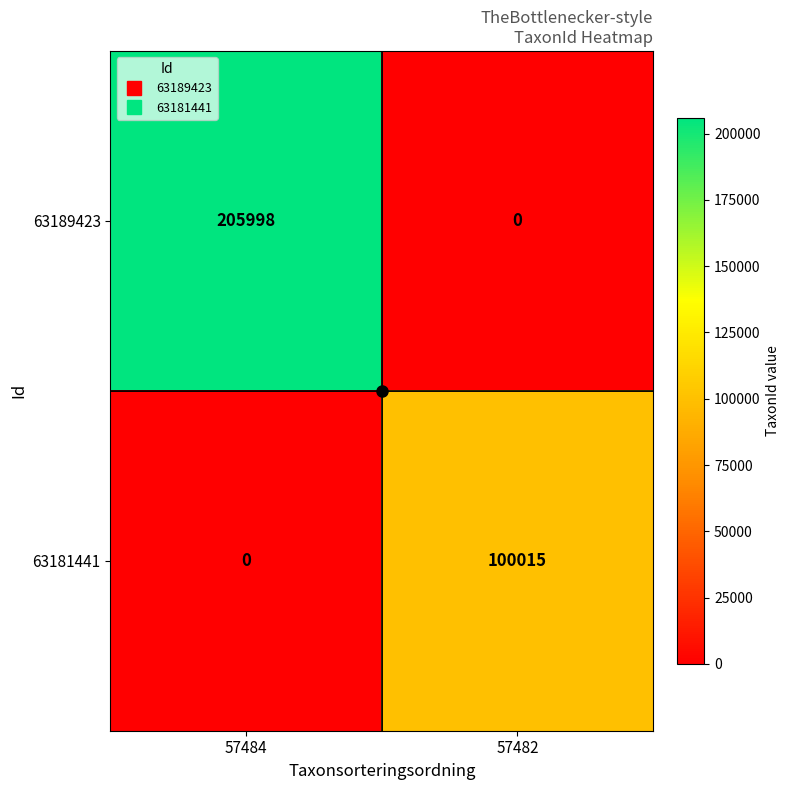

How many categories are shown in the chart?

2